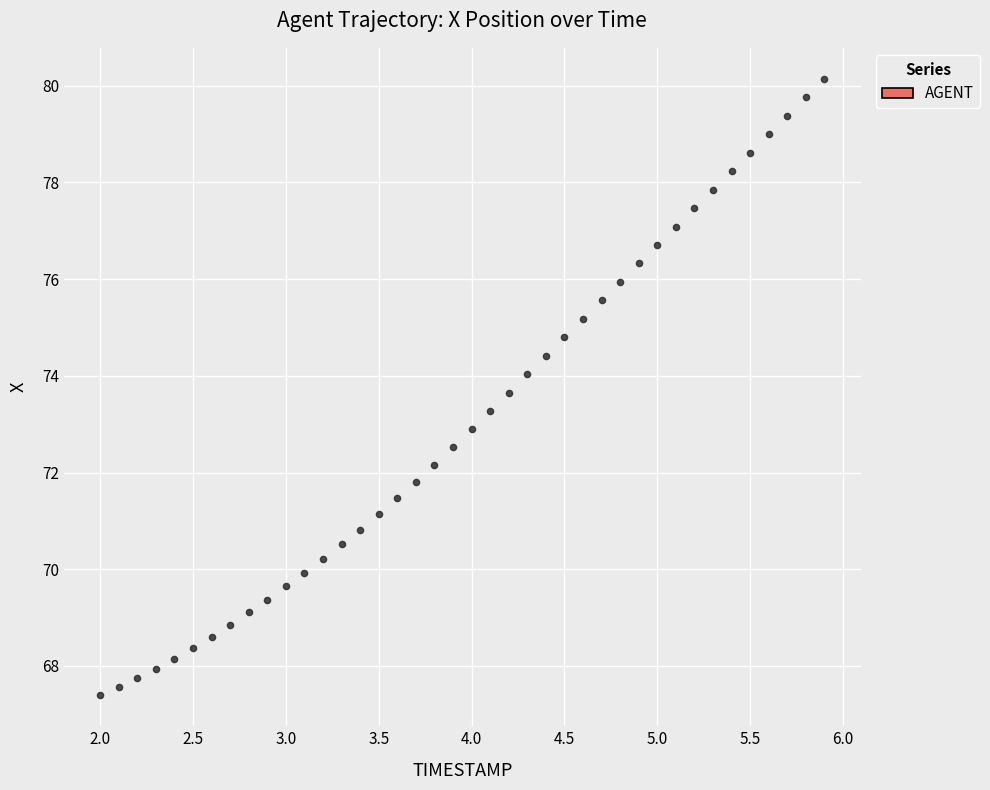

What is the range of Y values (max minus min)?

12.8